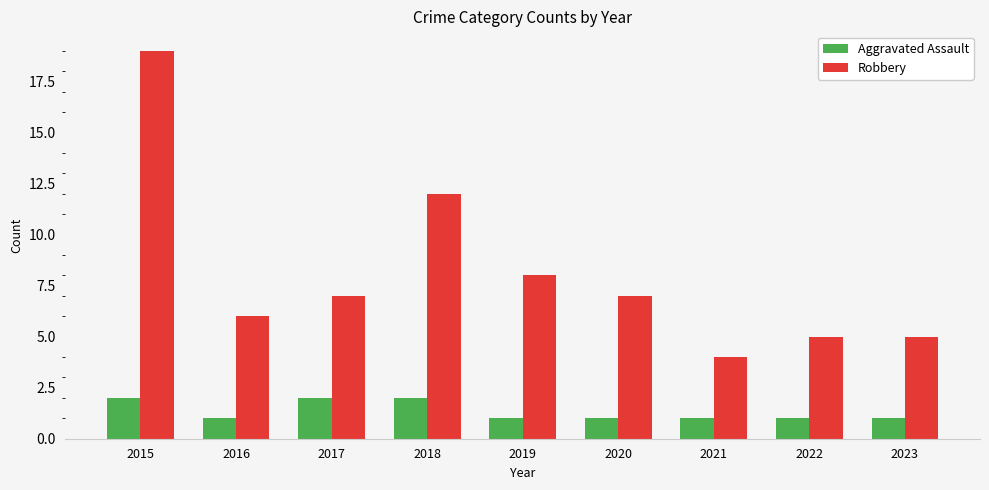

What is the difference between the second highest and second lowest values in the Aggravated Assault series?

1